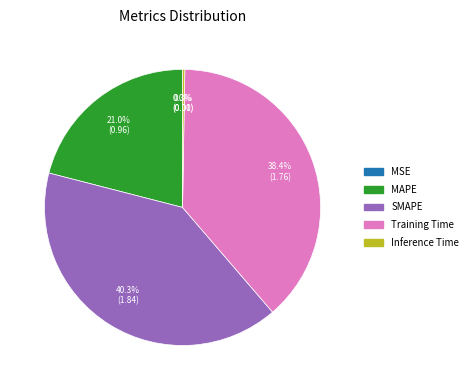

To the nearest percent, what portion does SMAPE represent?

40%